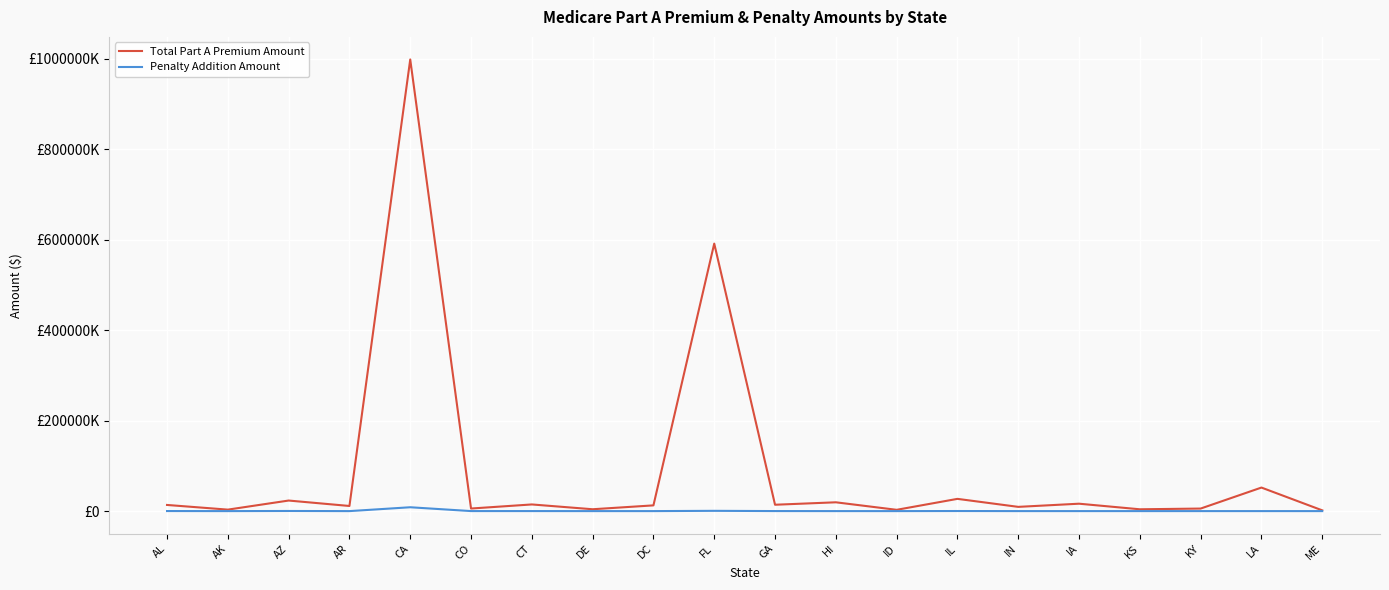

Which series changed the most between FL and KS?

Total Part A Premium Amount